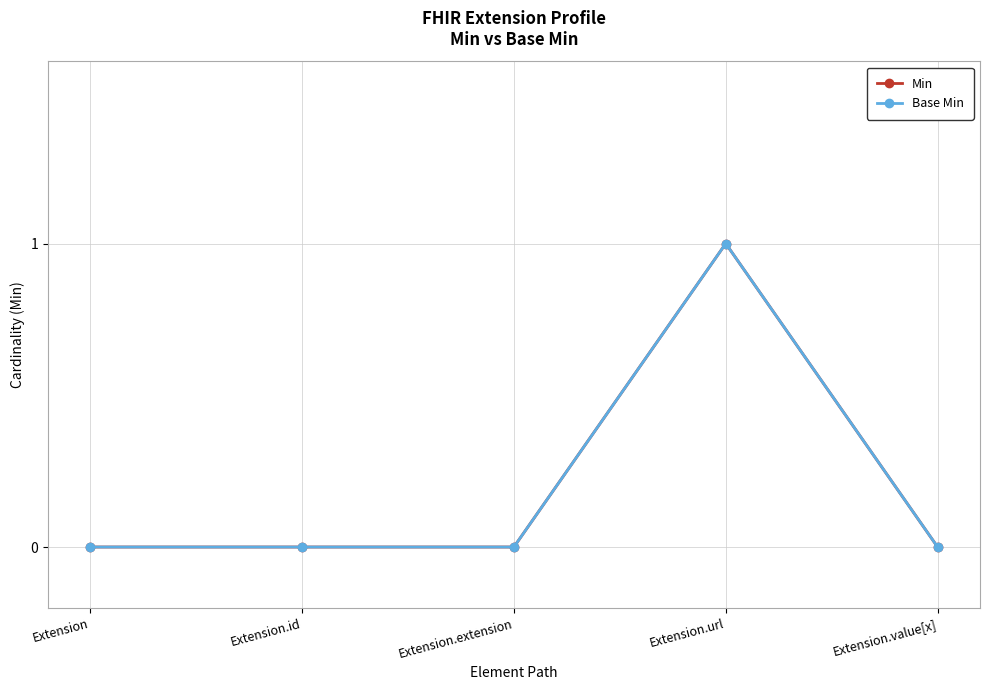

Does the chart have visible grid lines?

Yes